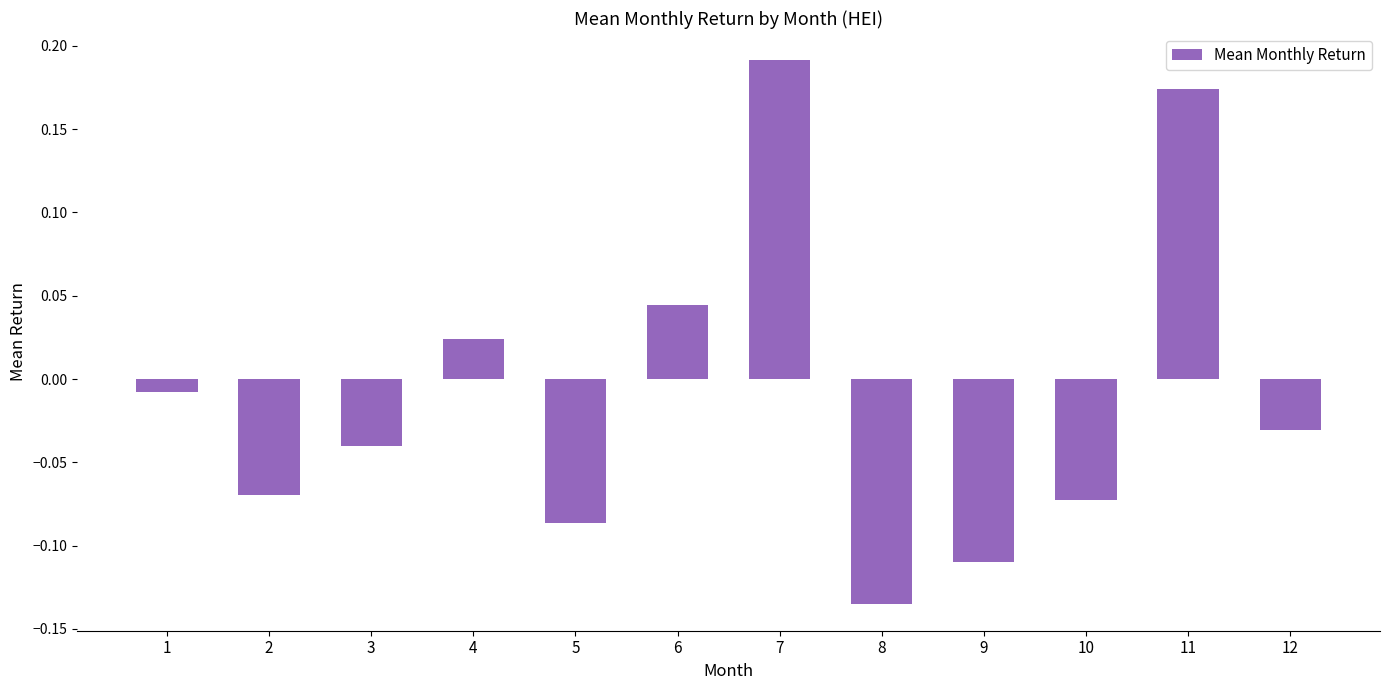

How many values are above zero?

4